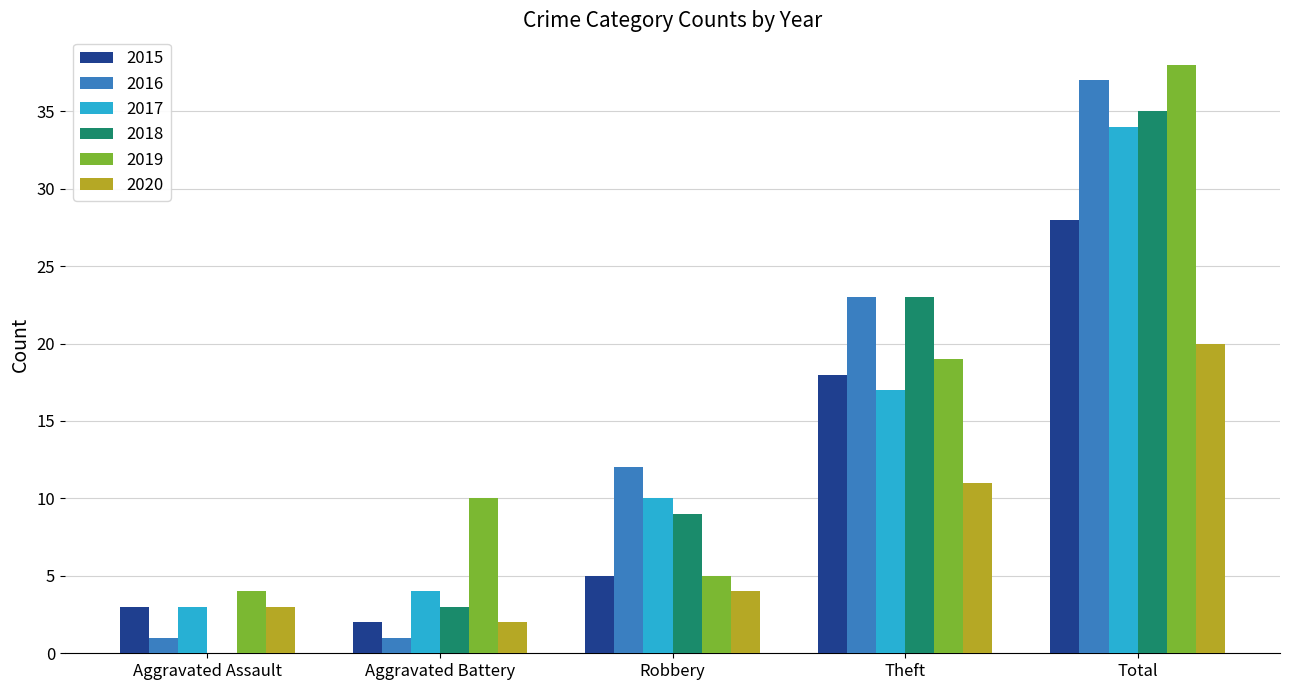

What is the sum of the 2017 values at Theft and Total?

51